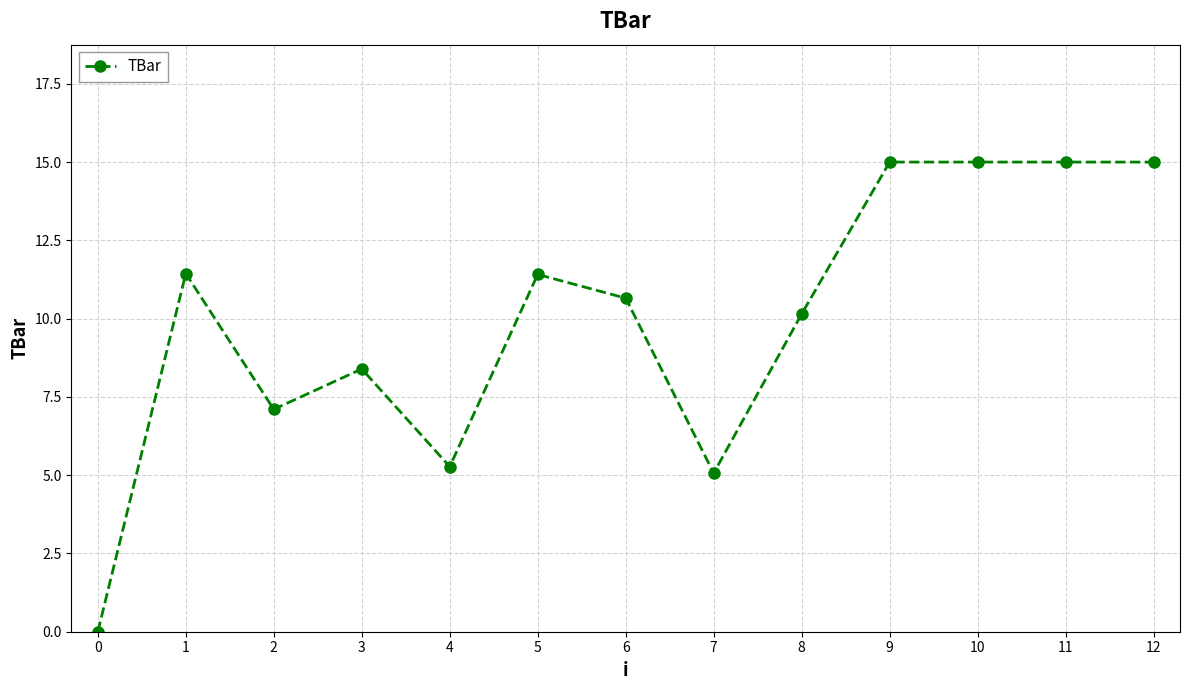

The value at 0 is 0.0. True or false?

True